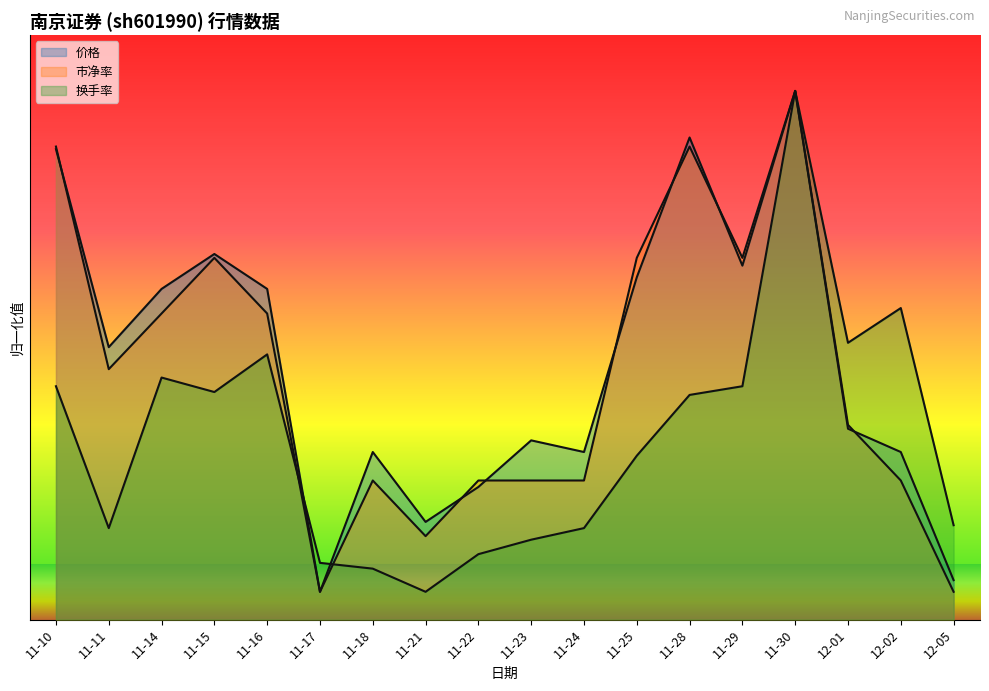

Reading right to left, what are all the values shown in this chart?

价格: 12-05=0.7	12-02=3.0	12-01=3.4	11-30=9.5	11-29=6.4	11-28=8.7	11-25=6.2	11-24=3.0	11-23=3.2	11-22=2.4	11-21=1.8	11-18=3.0	11-17=0.5	11-16=5.9	11-15=6.6	11-14=5.9	11-11=4.9	11-10=8.5
市净率: 12-05=0.5	12-02=2.5	12-01=3.5	11-30=9.5	11-29=6.5	11-28=8.5	11-25=6.5	11-24=2.5	11-23=2.5	11-22=2.5	11-21=1.5	11-18=2.5	11-17=0.5	11-16=5.5	11-15=6.5	11-14=5.5	11-11=4.5	11-10=8.5
换手率: 12-05=1.7	12-02=5.6	12-01=5.0	11-30=9.5	11-29=4.2	11-28=4.0	11-25=2.9	11-24=1.6	11-23=1.4	11-22=1.2	11-21=0.5	11-18=0.9	11-17=1.0	11-16=4.8	11-15=4.1	11-14=4.3	11-11=1.6	11-10=4.2